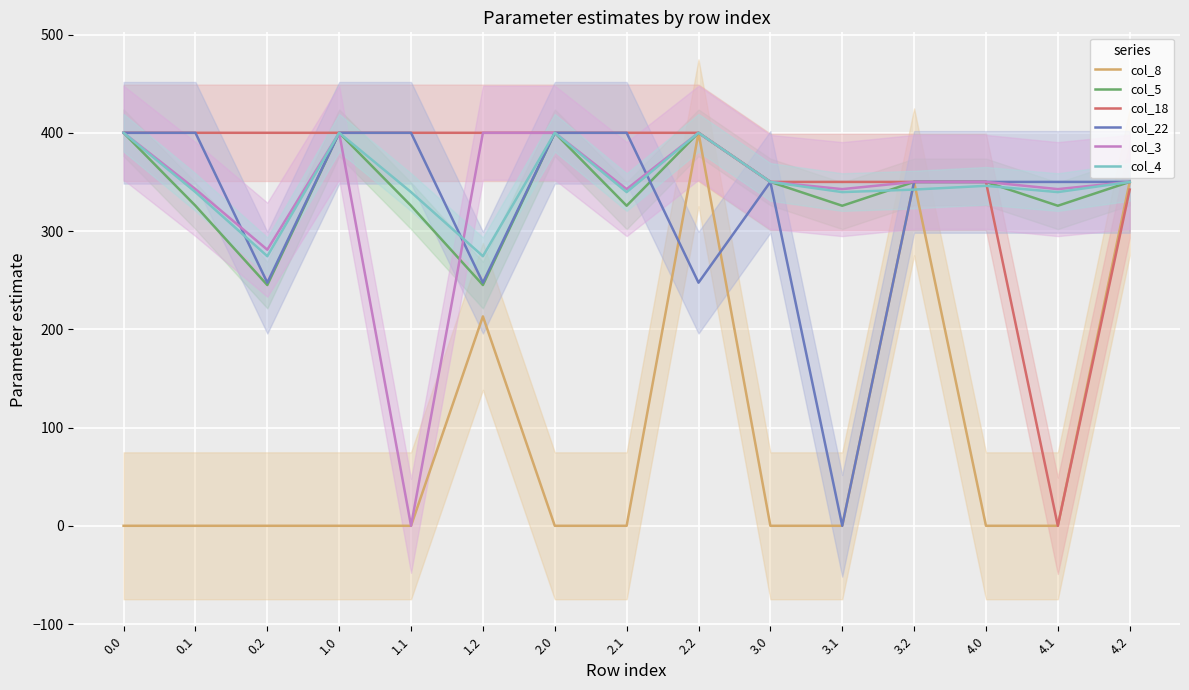

At which label is col_8 closest to 200?

1.2